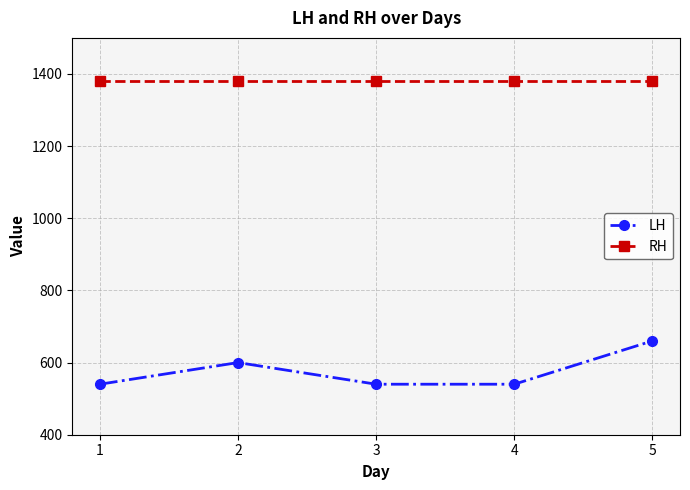

At which category does LH reach its first local peak?

2